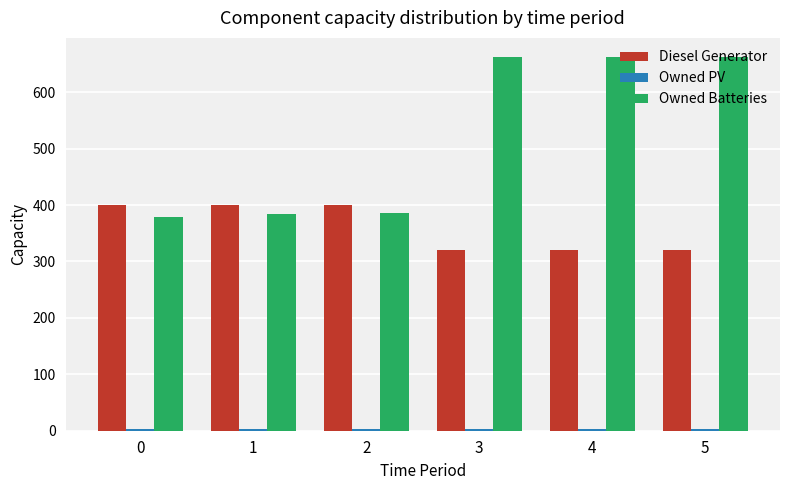

The value of Diesel Generator at 4 is 198. True or false?

False